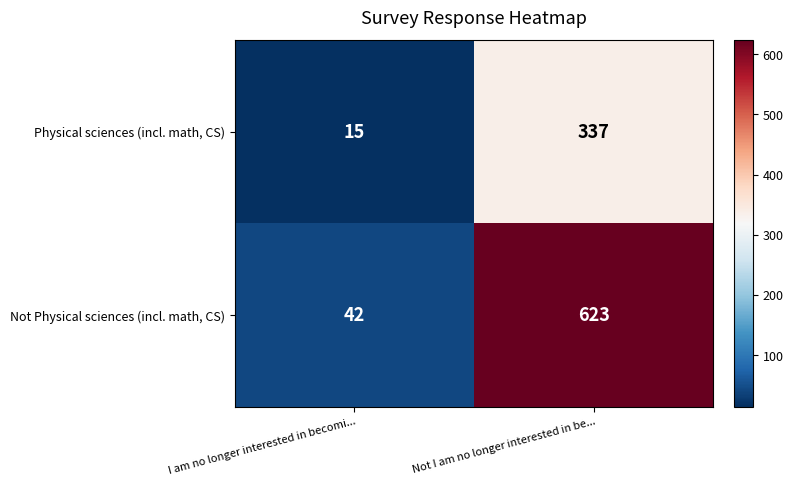

Which series has the largest total across all categories?

Not Physical sciences (incl. math, CS)